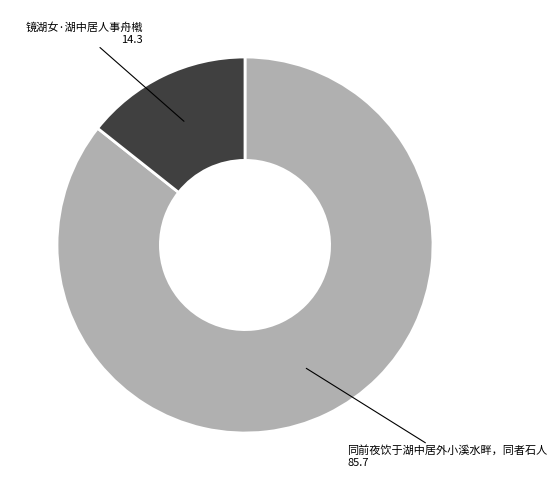

Which slice is the largest?

同前夜饮于湖中居外小溪水畔，同者石人